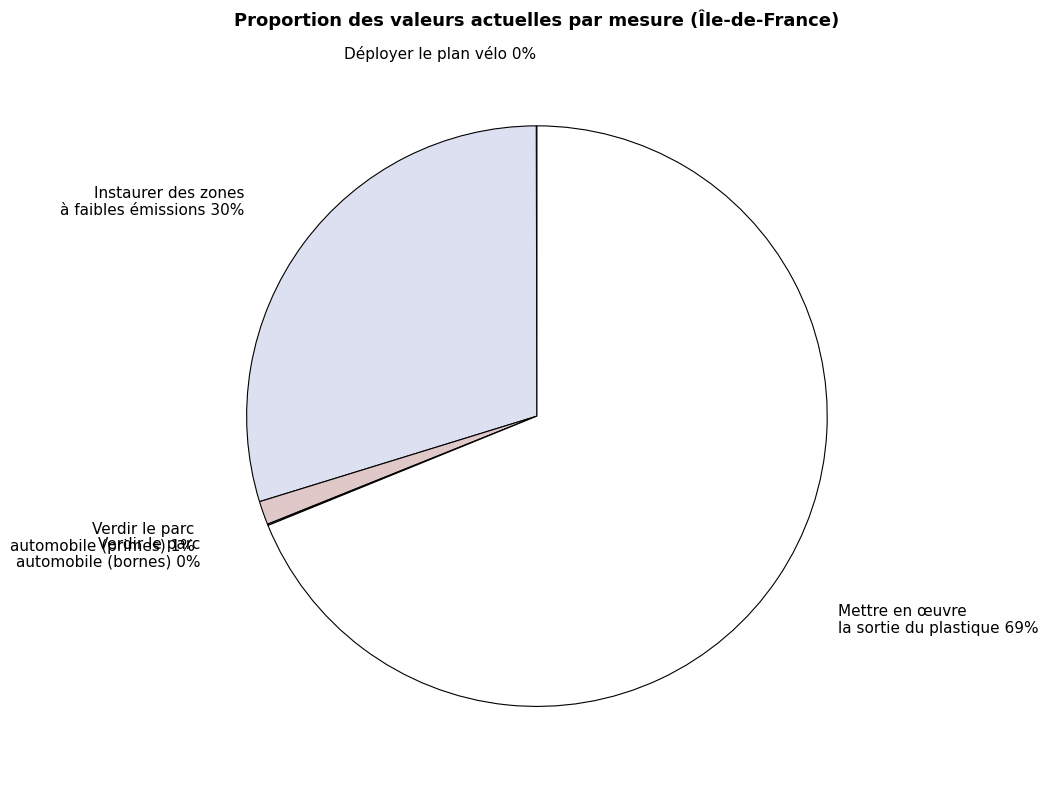

Which category accounts for the majority?

Mettre en œuvre la sortie du plastique